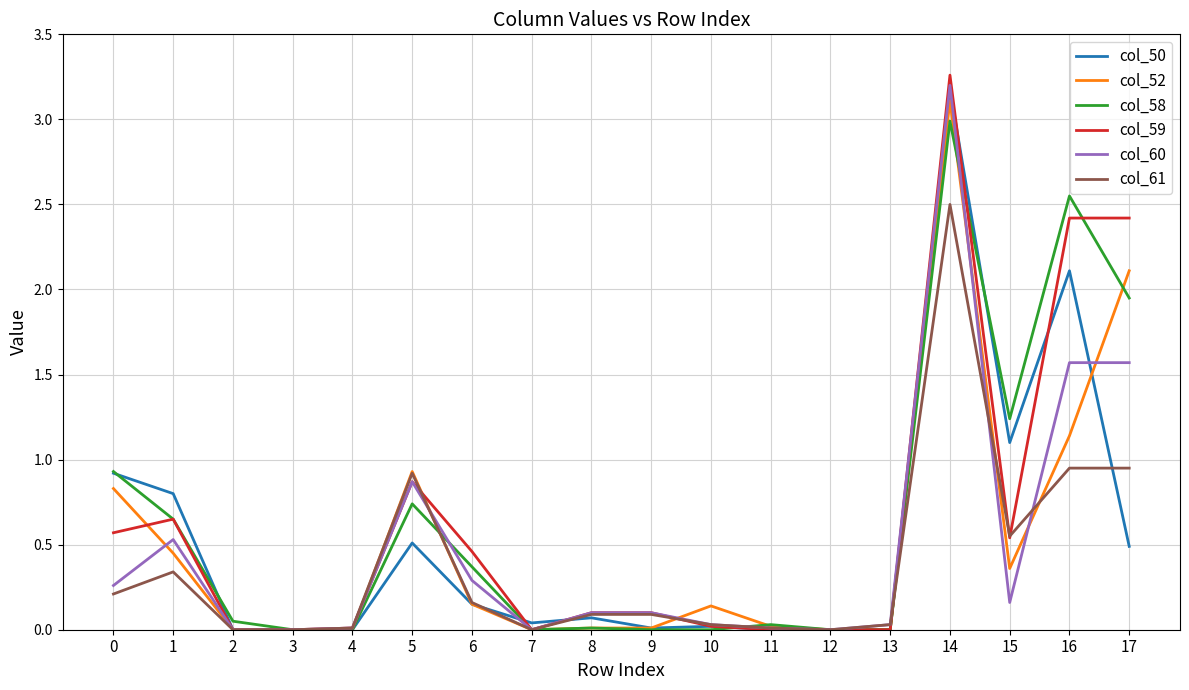

Does the chart have visible grid lines?

Yes